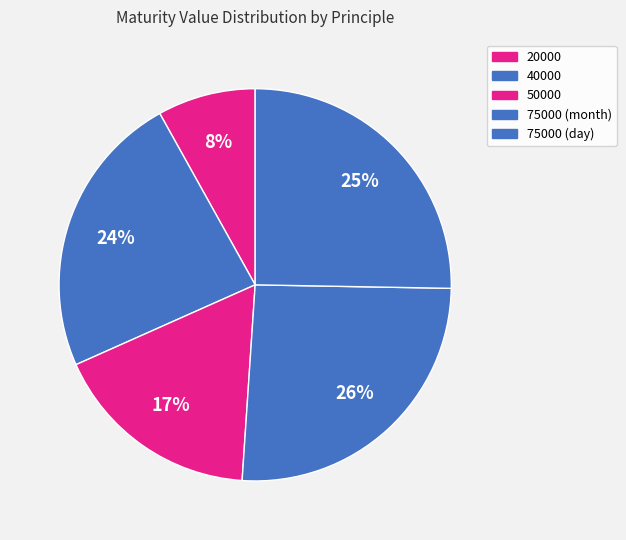

Which slice is the smallest?

20000